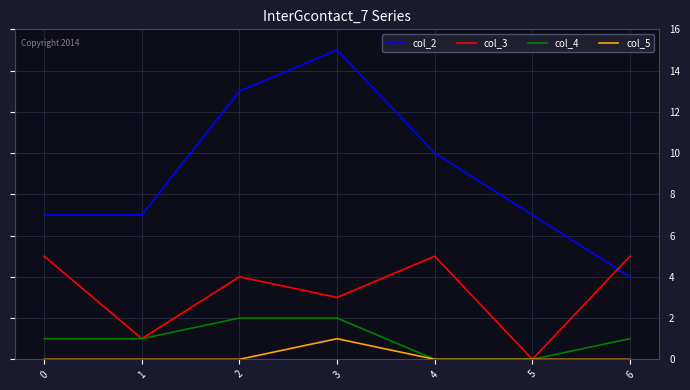

True or false: col_2 has a value of 10 at 4.

True